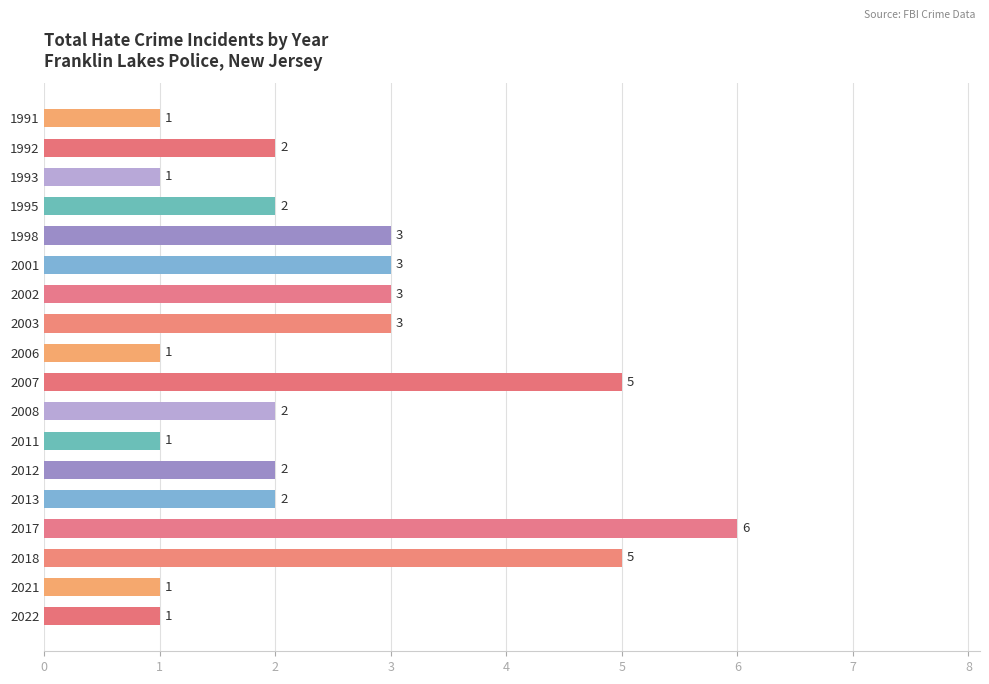

What value does the data have at 2017?

6